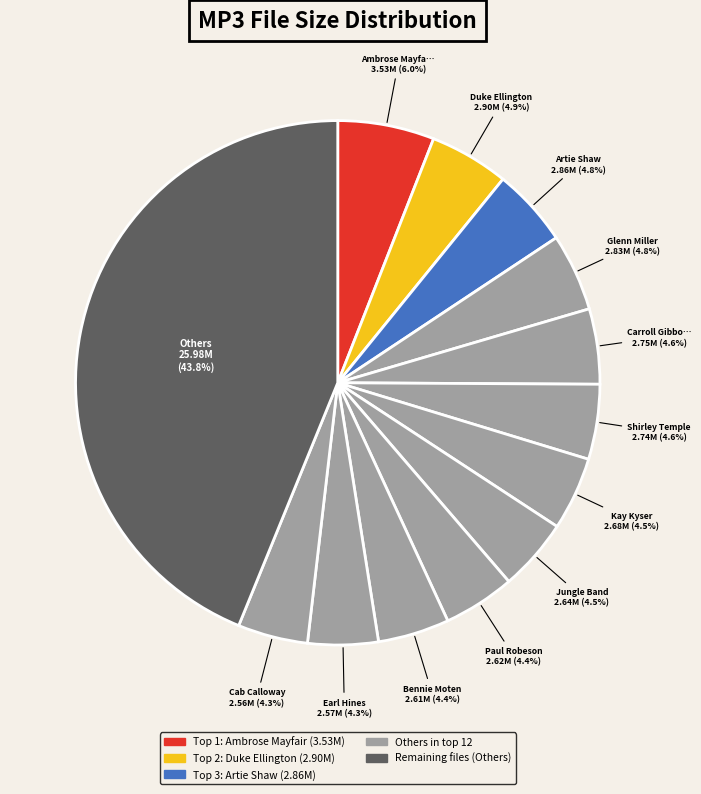

How many slices are in this pie chart?

13